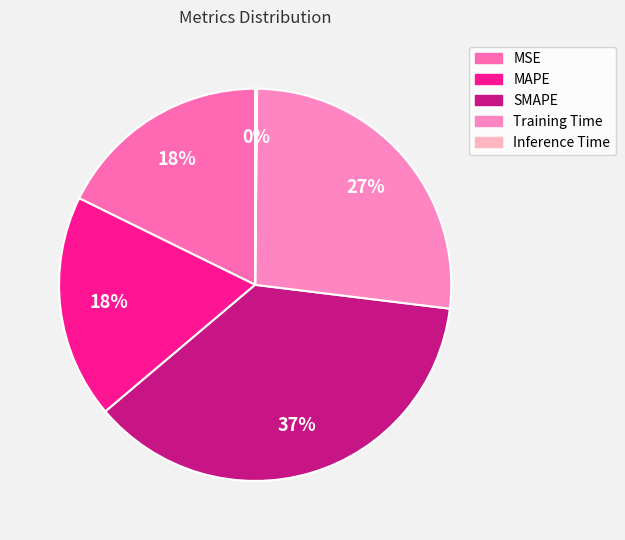

Rank the categories by value from highest to lowest.

SMAPE, Training Time, MAPE, MSE, Inference Time